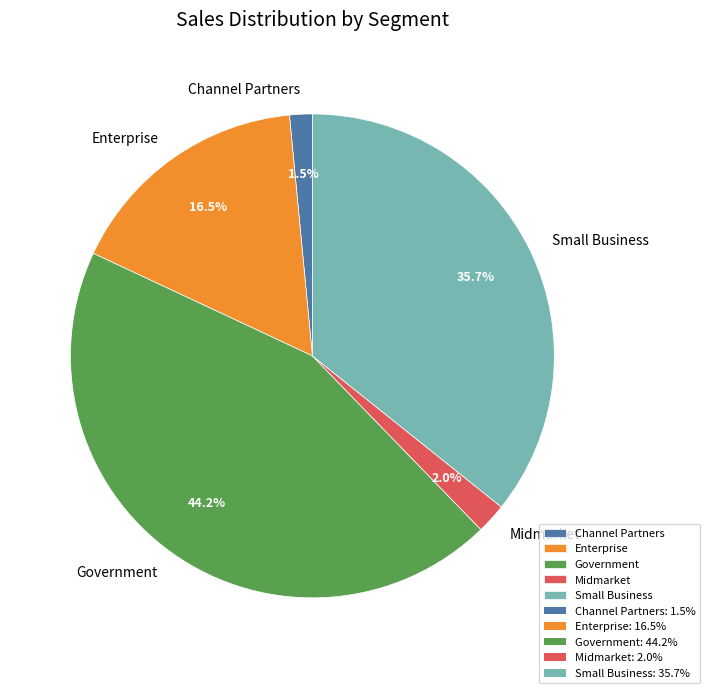

Is Government the majority of the pie?

No